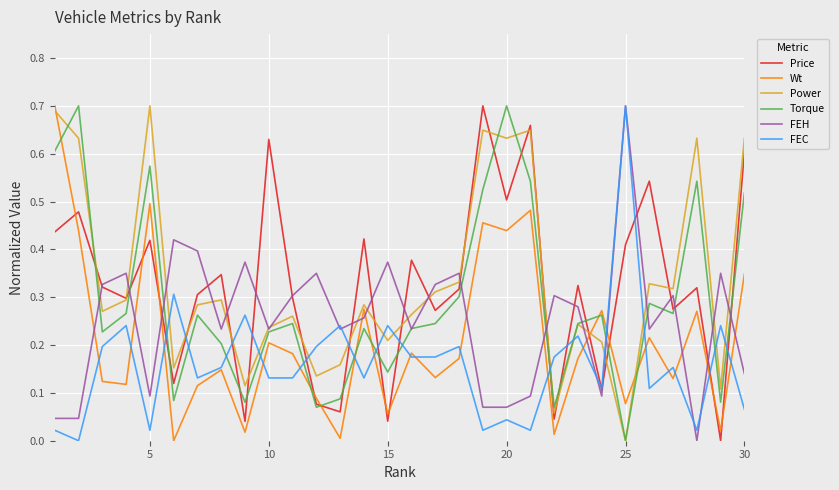

The value of Torque at 20 is 0.7. True or false?

True